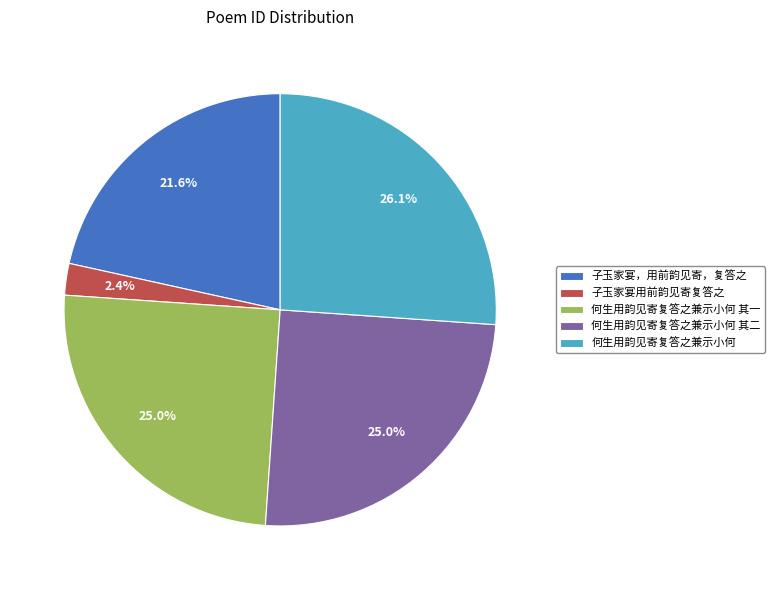

Which category has the biggest portion of the pie?

何生用韵见寄复答之兼示小何